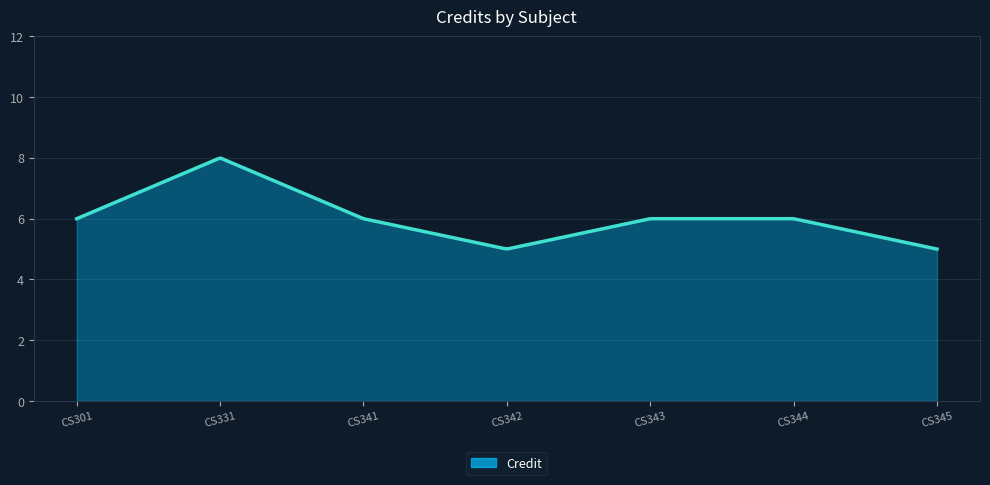

Count the number of data series in this chart.

1